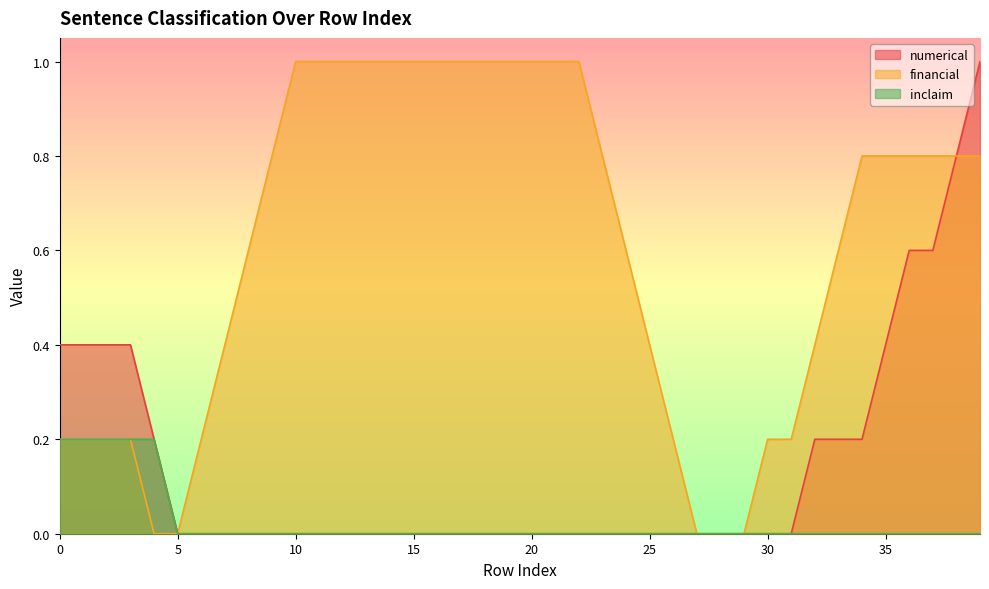

How many lines are shown in the chart?

3